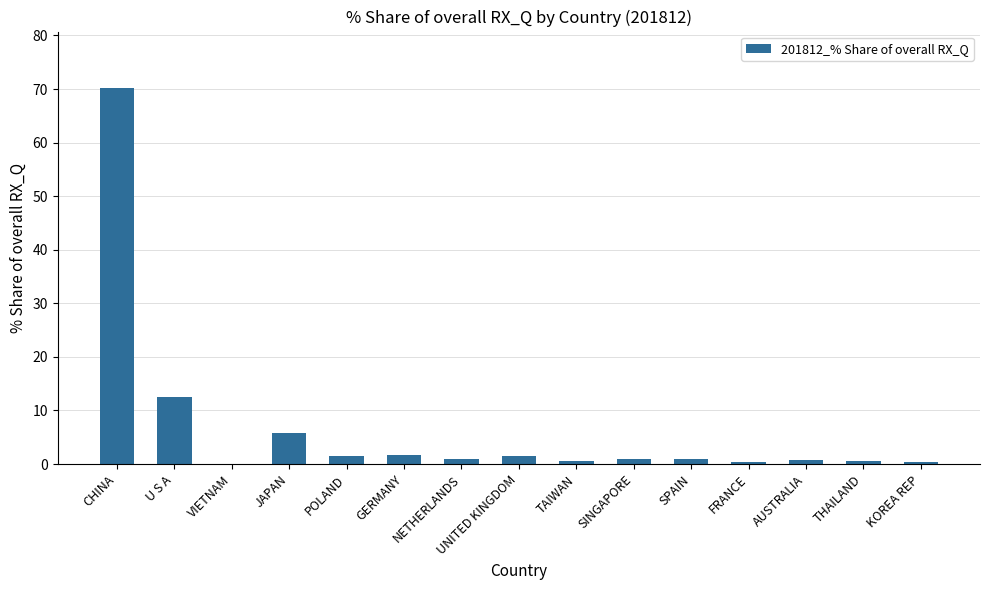

At which category does the chart reach its peak across all series?

CHINA